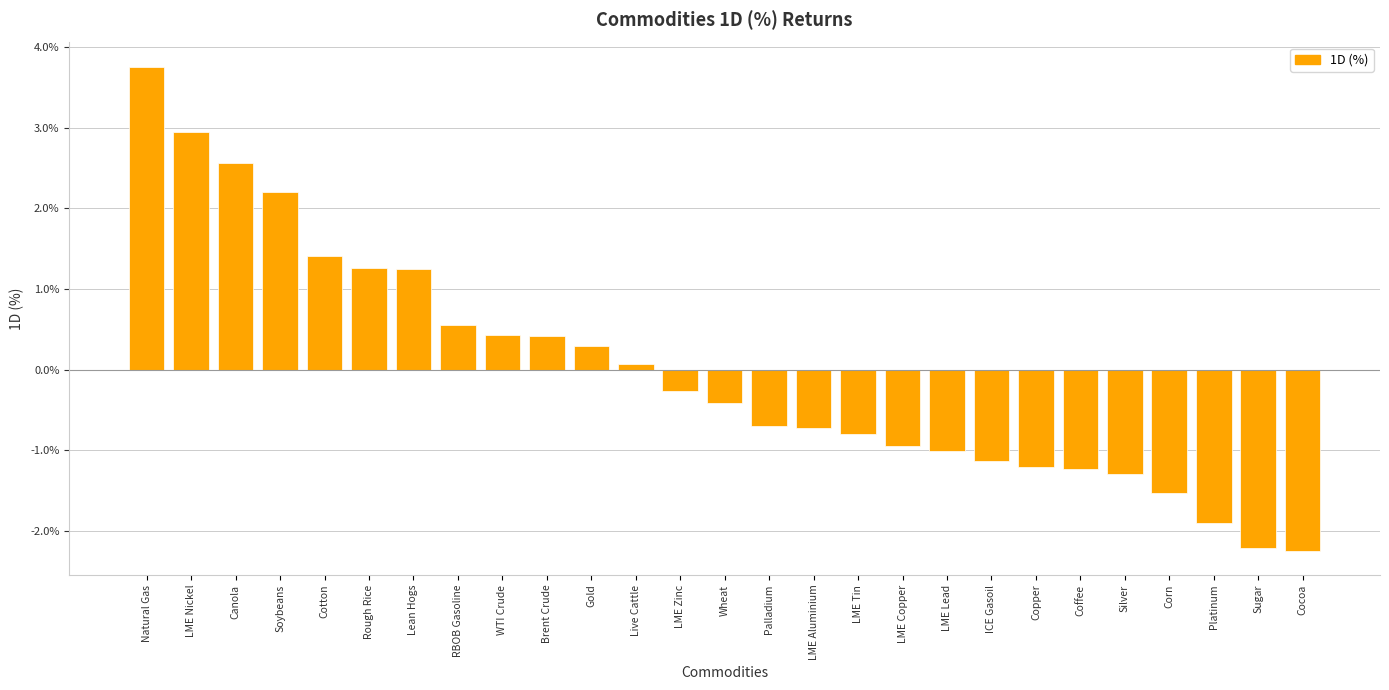

Are the bars horizontal?

No